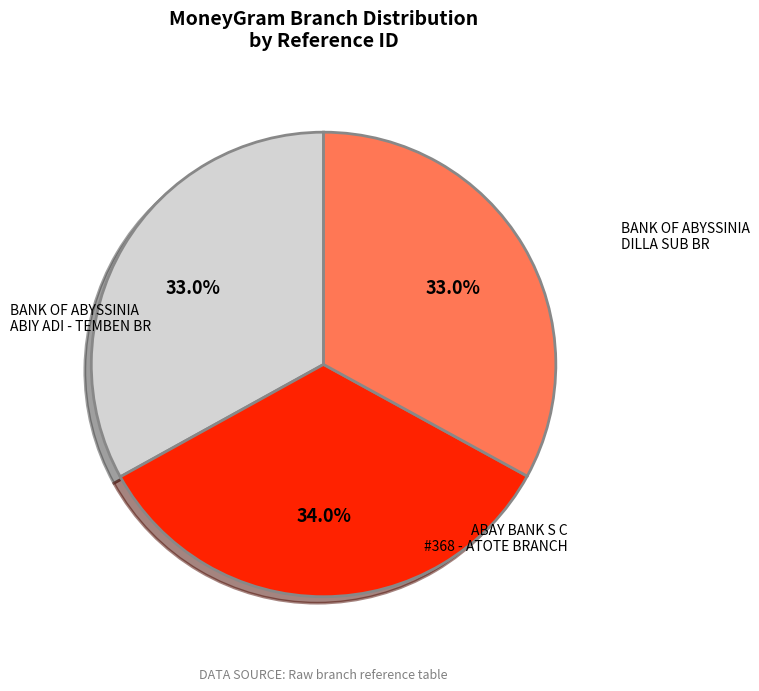

How many segments does this pie chart have?

3